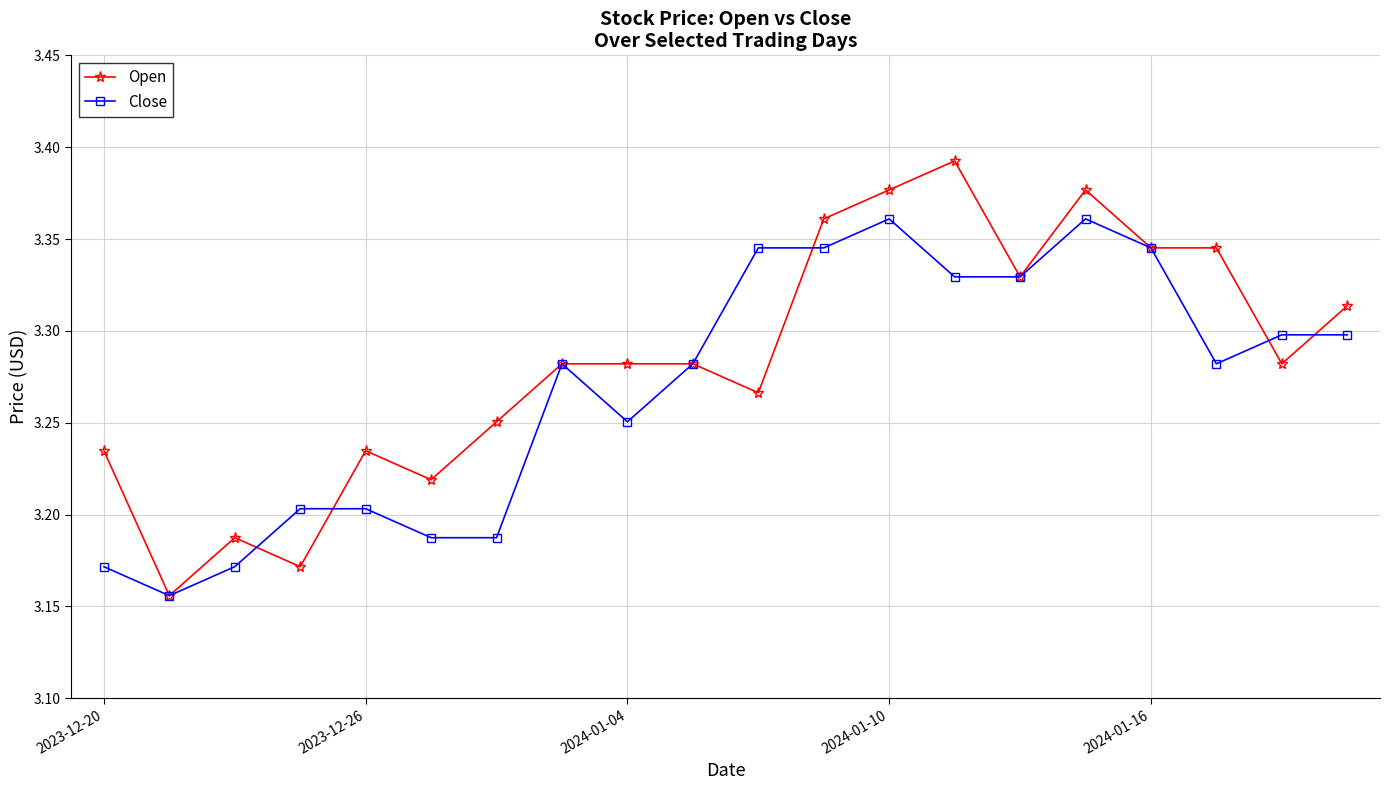

Does the chart have visible grid lines?

Yes